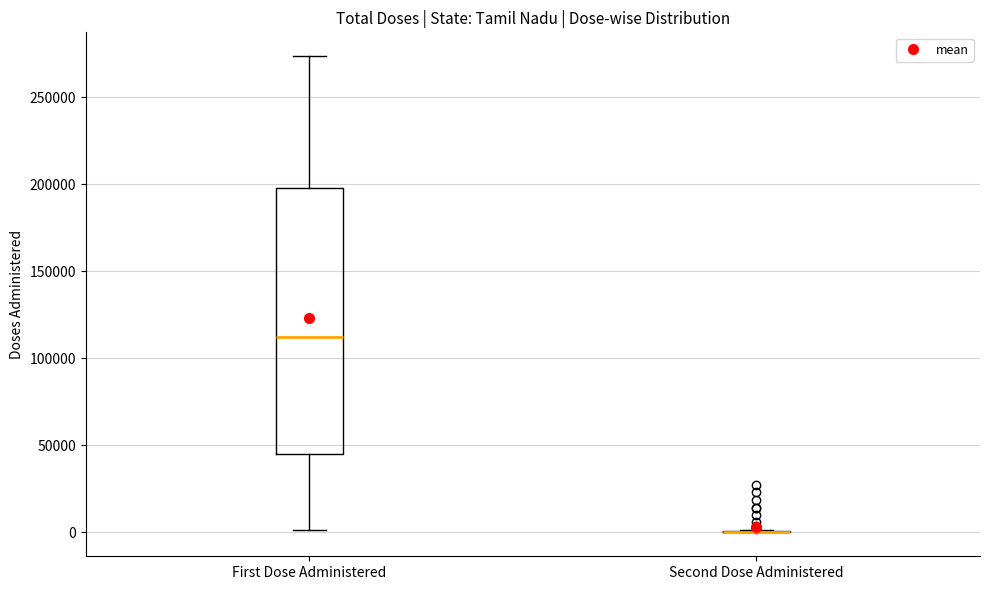

Reading left to right, transcribe this box plot: for each box, give where its median line is, the range the box spans, and where its two whiskers end, as read against the y-axis. The values are not printed on the chart, so give them approximately, as read against the axis.

First Dose Administered: median 110000, box 45000 to 200000, whiskers 0 to 275000
Second Dose Administered: box collapsed to a line at 0, whiskers 0 to 0